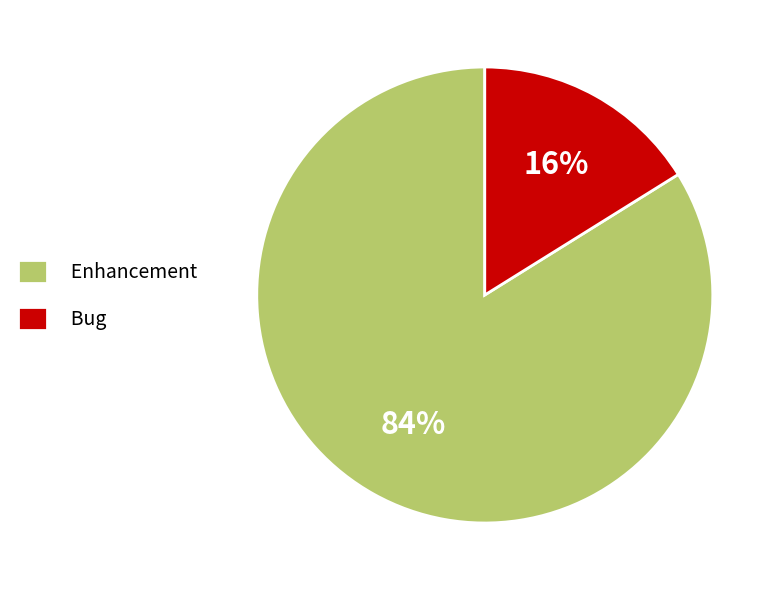

Is there any slice that represents more than half of the pie?

Yes